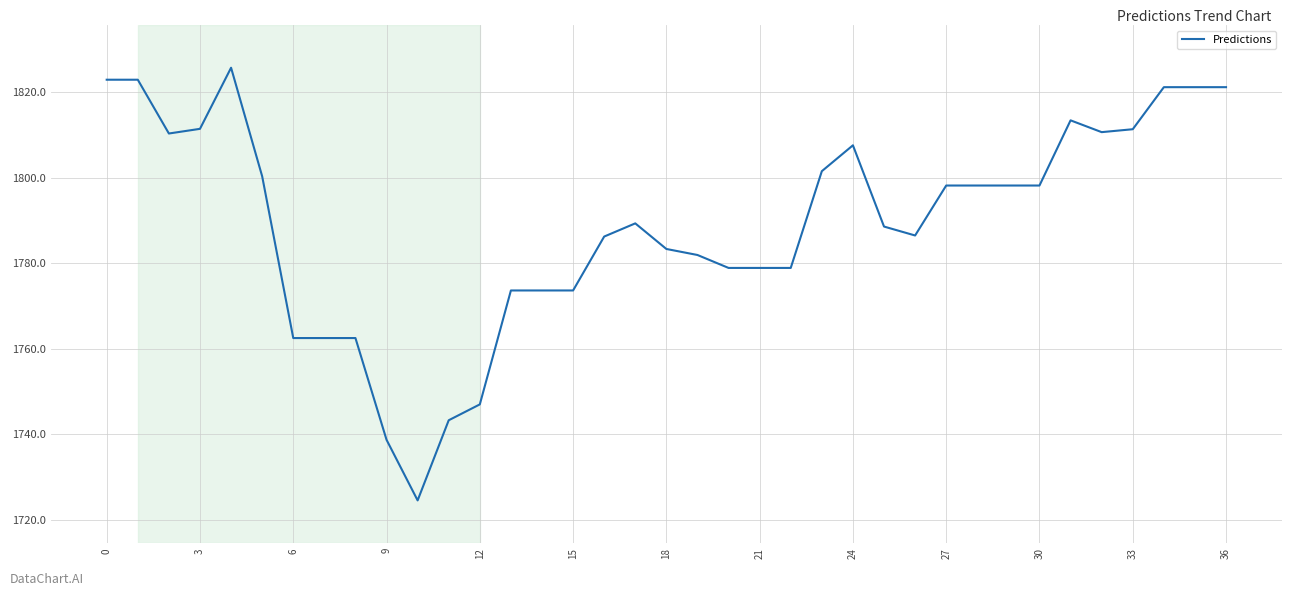

What is the minimum value shown in the chart?

1724.5